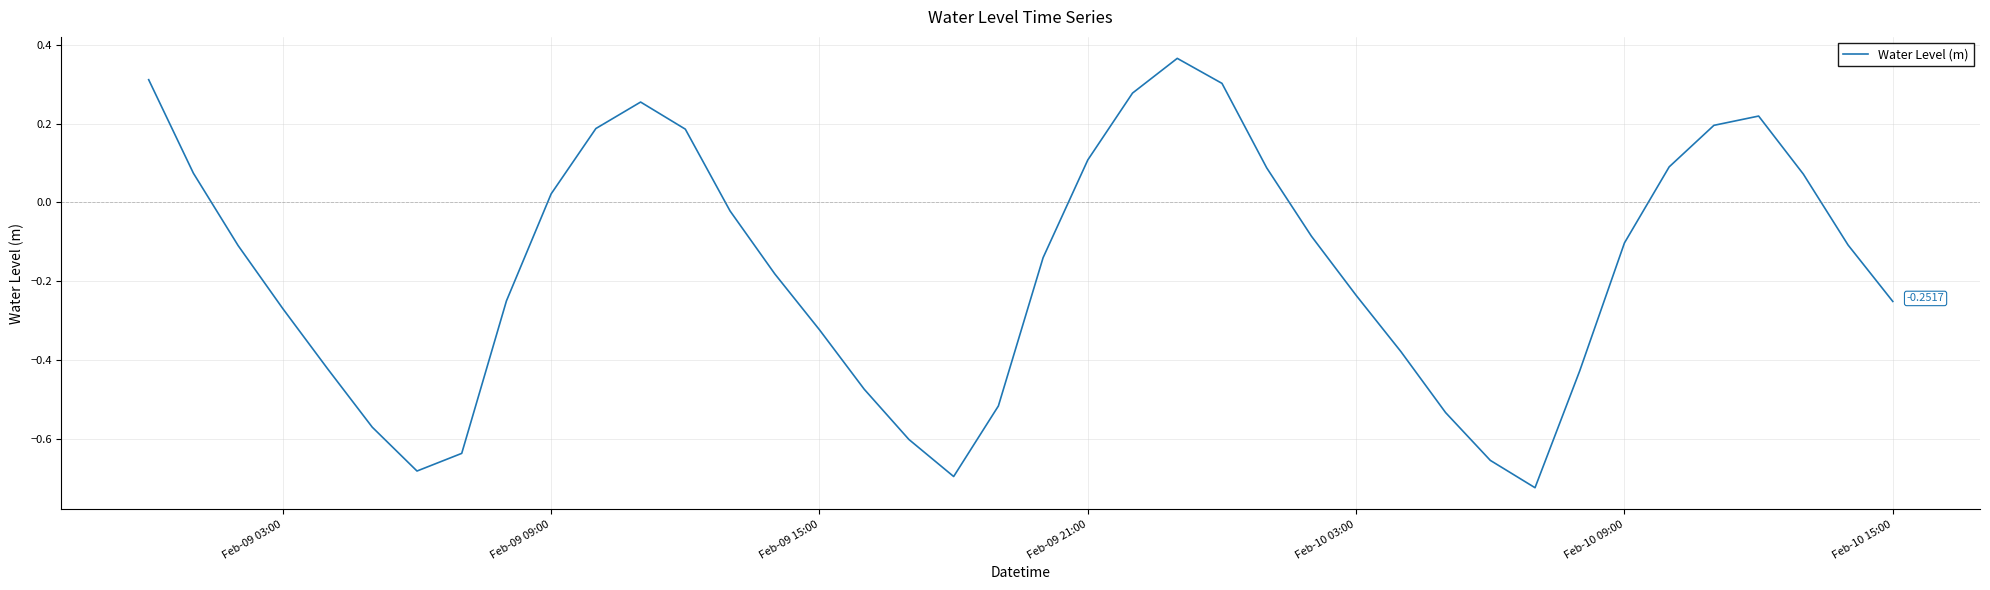

What is the difference between the second highest and second lowest values?

1.0